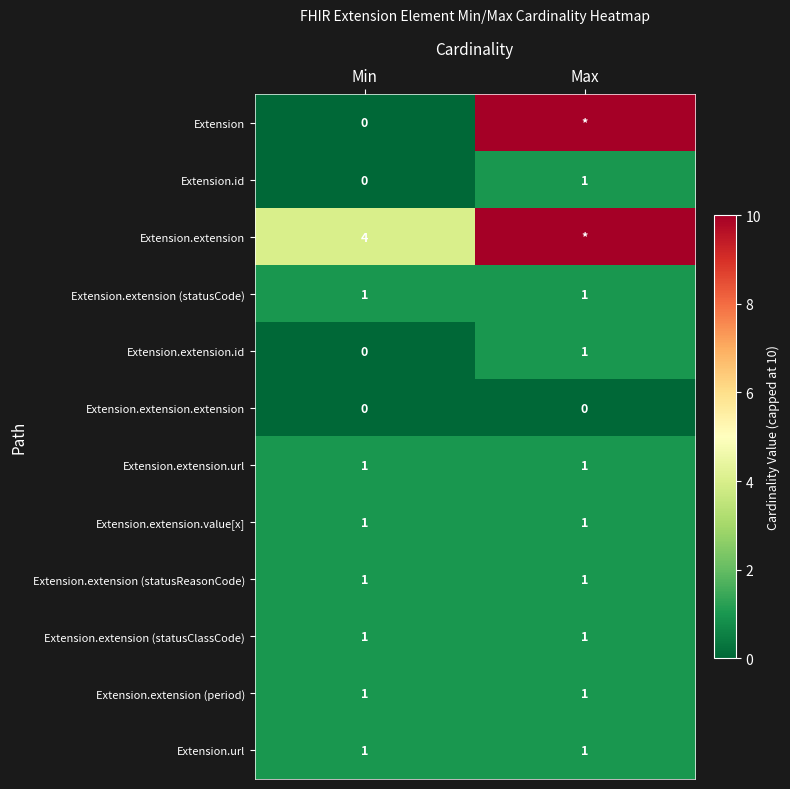

True or false: Extension.url has a value of 1 at Min.

True